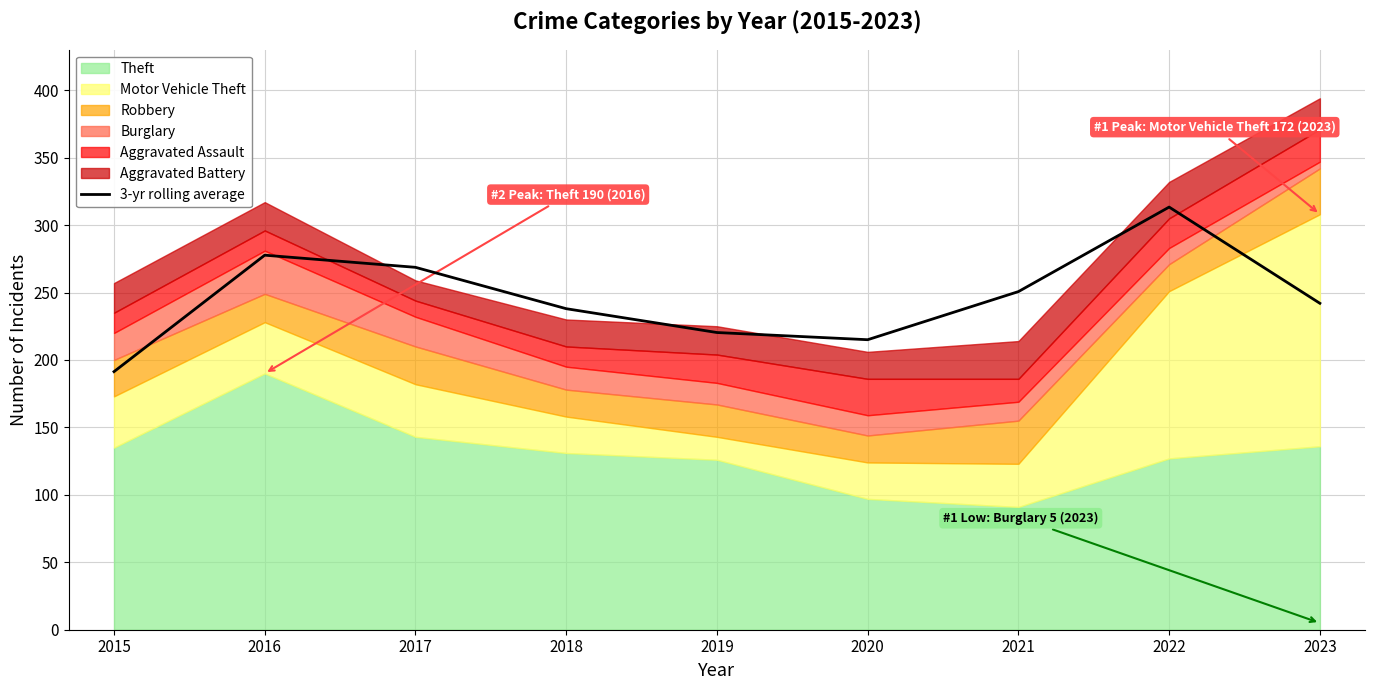

Reading left to right, extract all data points from this chart.

2015=191.3	2016=277.7	2017=268.7	2018=238.0	2019=220.3	2020=215.0	2021=250.7	2022=313.3	2023=242.0